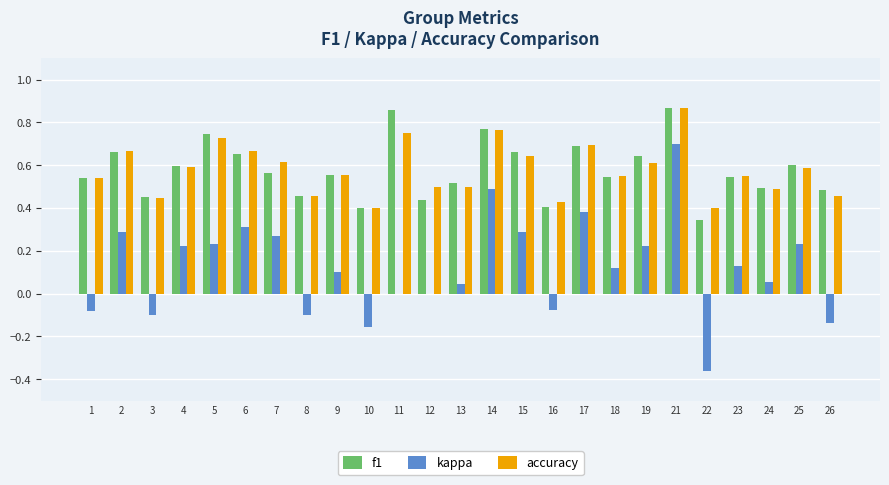

The f1 series shows 0.7 at 2. True or false?

True